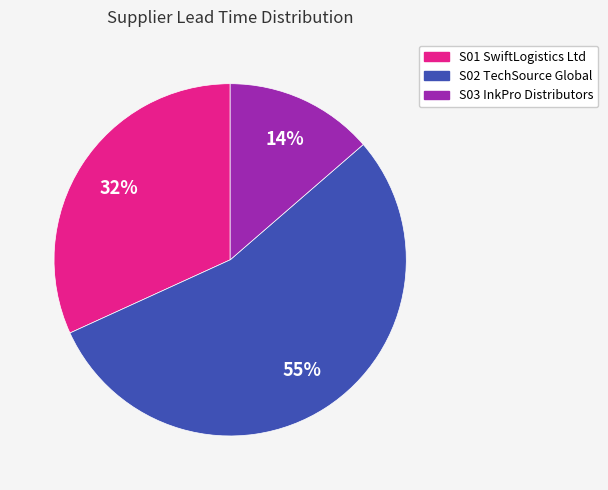

Count the number of slices in the pie.

3